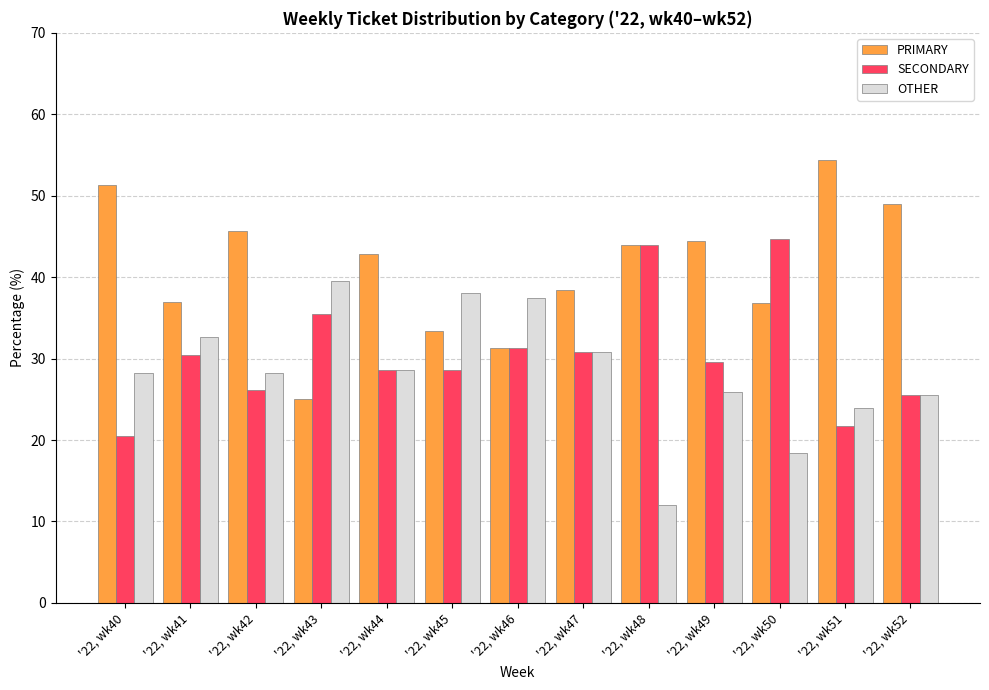

List the series in order of their peak value, highest first.

PRIMARY, SECONDARY, OTHER